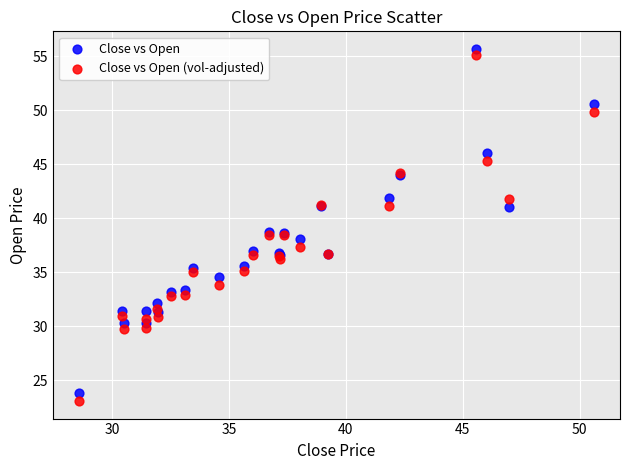

What is the X range (max minus min) for the scatter plot?

22.1